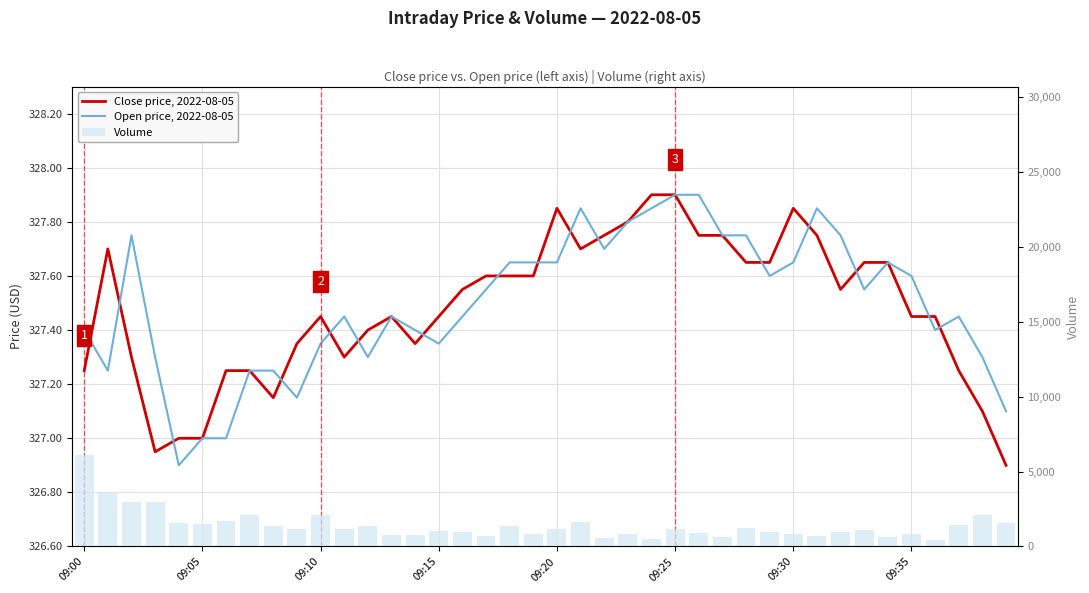

Between 19 and 30, which is larger?

30